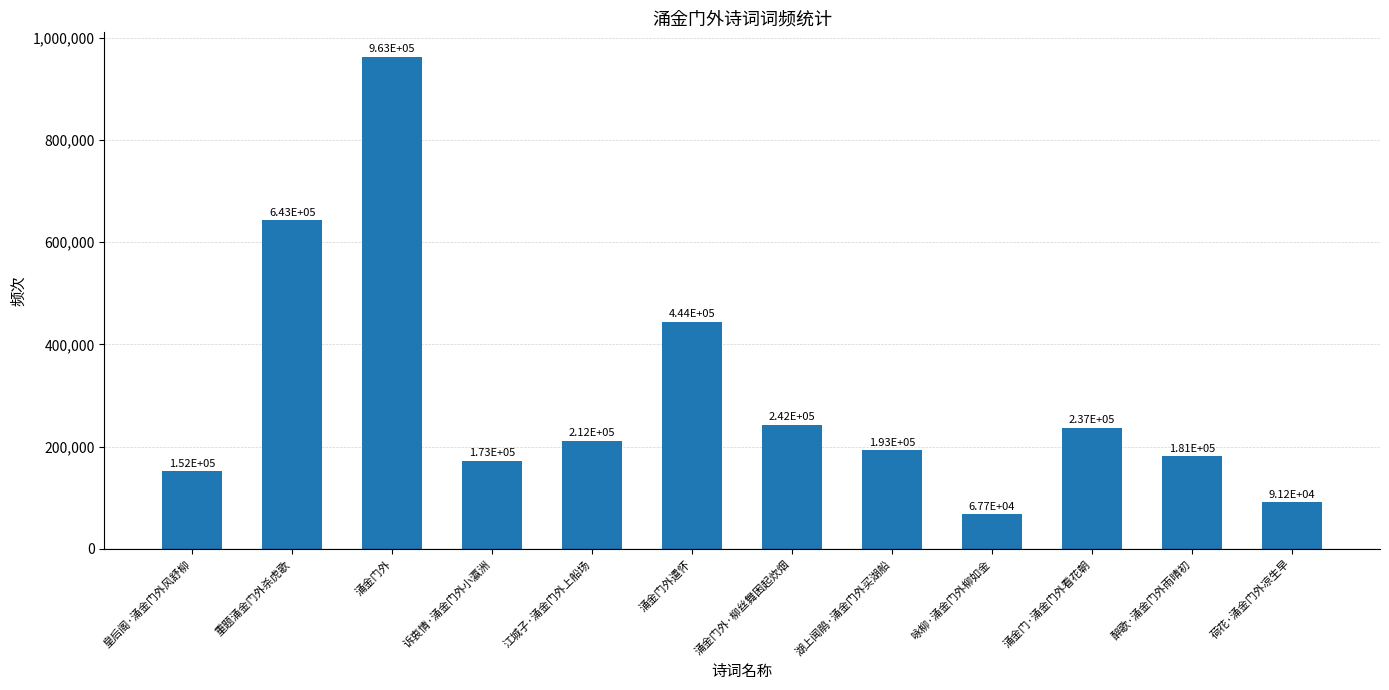

List the labels in order of value, largest first.

涌金门外, 重题涌金门外杀虎歌, 涌金门外遣怀, 涌金门外·柳丝舞困起炊烟, 涌金门·涌金门外看花朝, 江城子·涌金门外上船场, 湖上闻鹃·涌金门外买湖船, 醉歌·涌金门外雨晴初, 诉衷情·涌金门外小瀛洲, 皇后阁·涌金门外风舒柳, 荷花·涌金门外凉生早, 咏柳·涌金门外柳如金